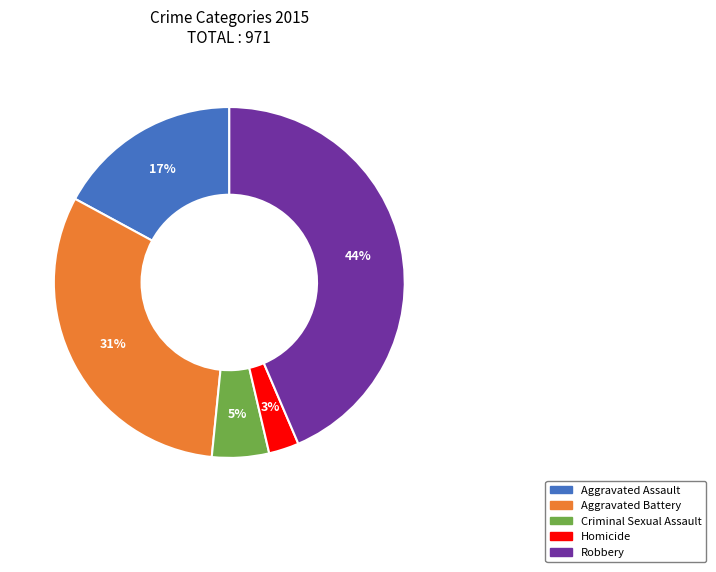

Which category has the smallest portion of the pie?

Homicide